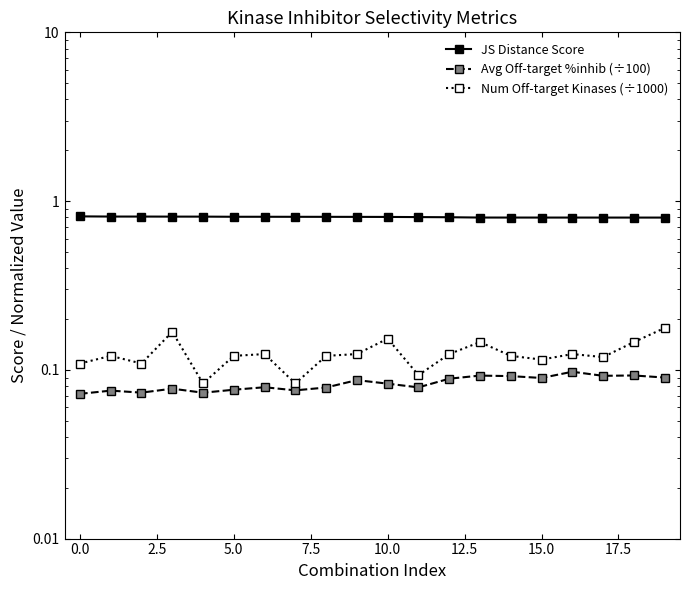

At 7.5, list the series in order from smallest to largest.

Avg Off-target %inhib (÷100), Num Off-target Kinases (÷1000), JS Distance Score